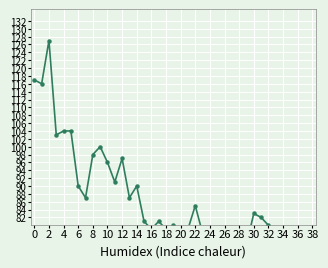

The value at 33 is 78. True or false?

True